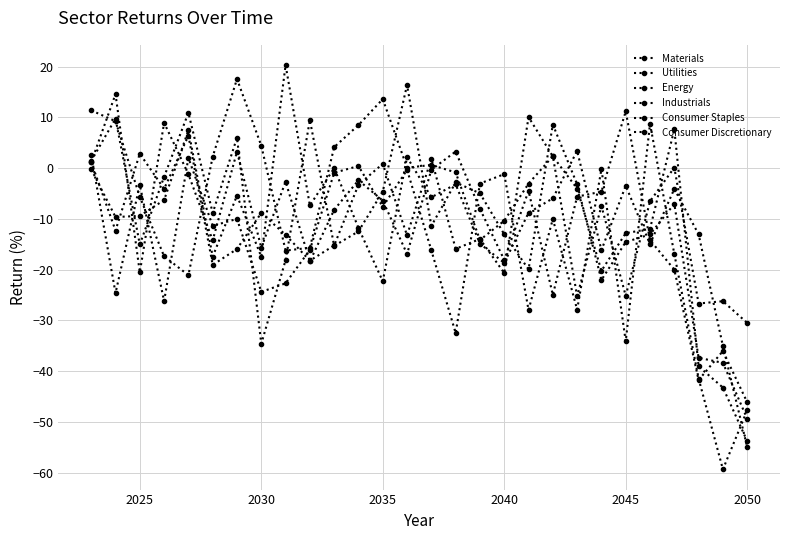

Is this an area chart (filled region under the line)?

No